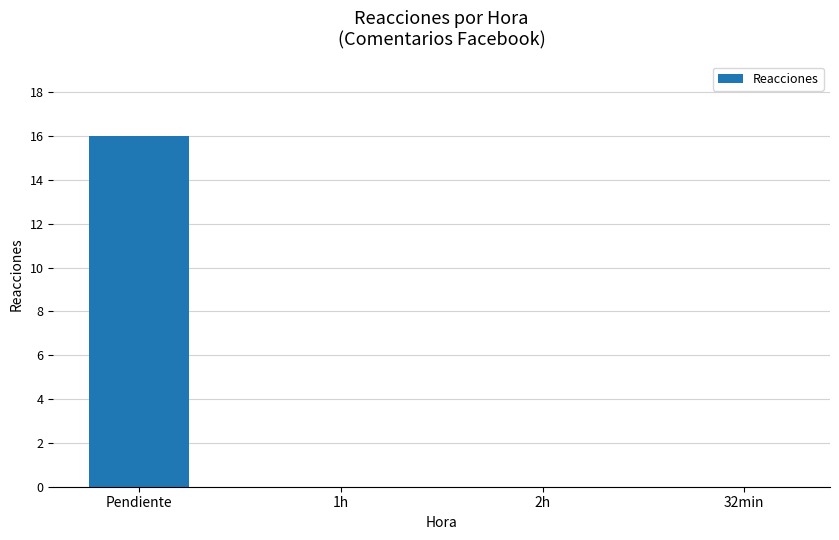

The chart shows a value of 16 at Pendiente. True or false?

True